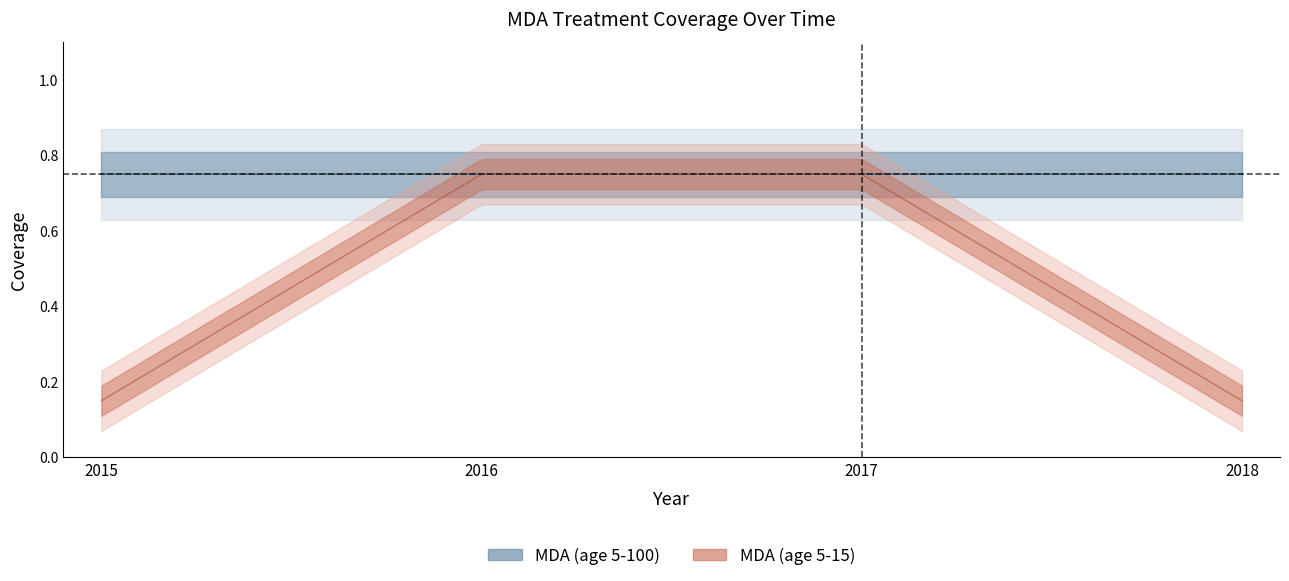

True or false: row1_coverage and row2_coverage intersect in this chart.

False